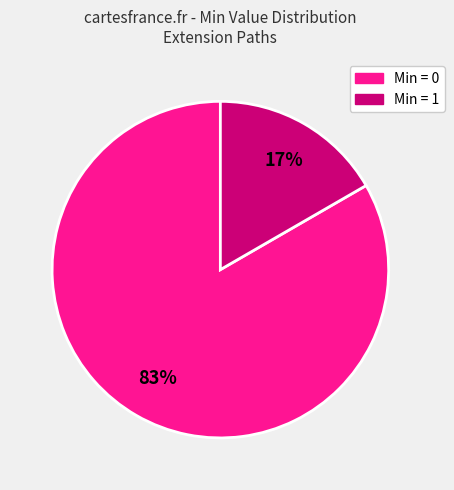

To the nearest percent, what is the average slice percentage?

50%